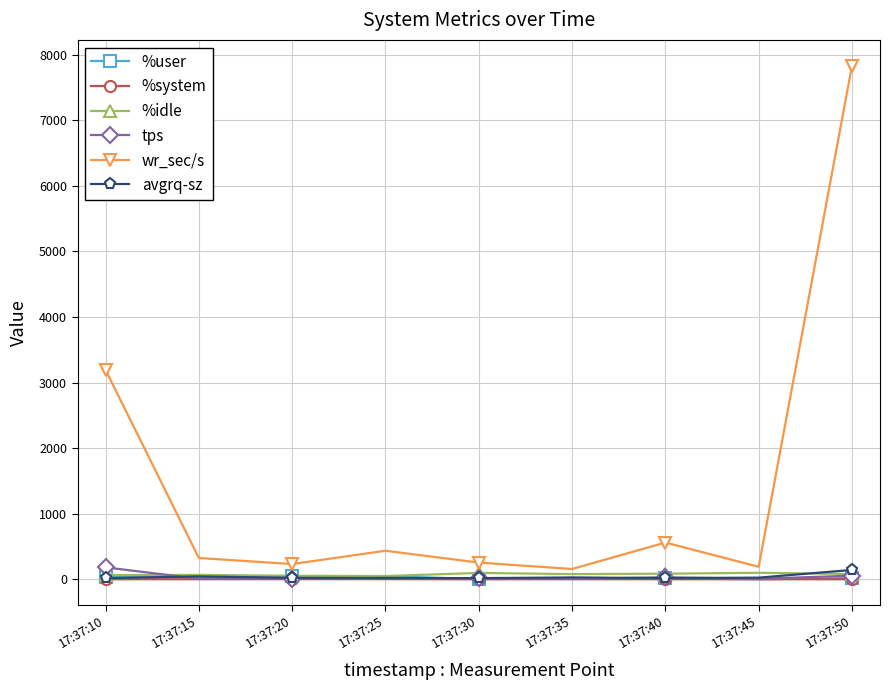

Read the tps value at 17:37:30.

14.4